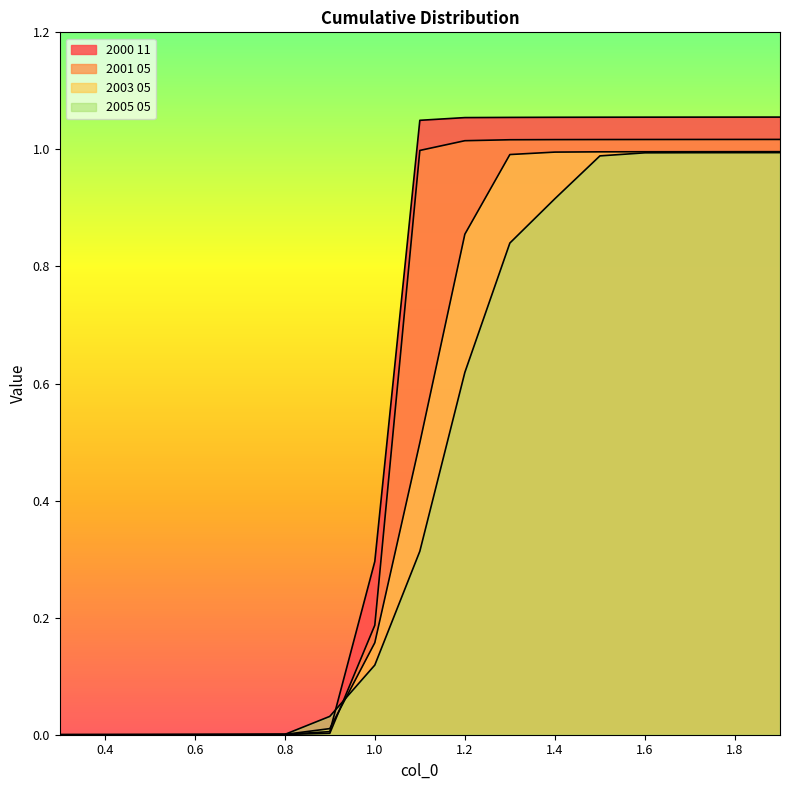

After their last crossing, which series has the higher values: 2000 11 or 2005 05?

2000 11